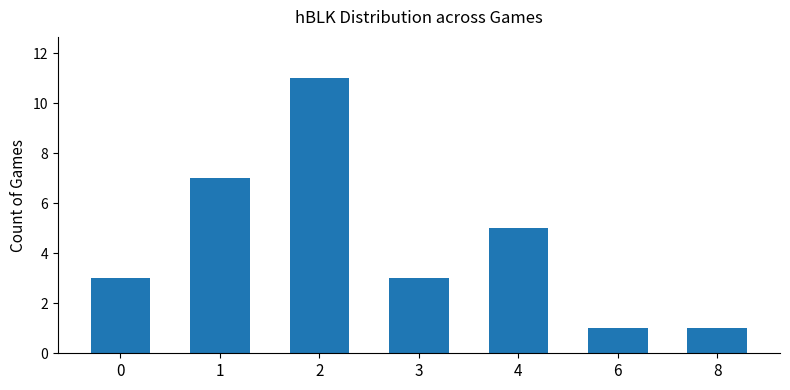

Reading left to right, list all the values displayed in this chart.

3	7	11	3	5	1	1